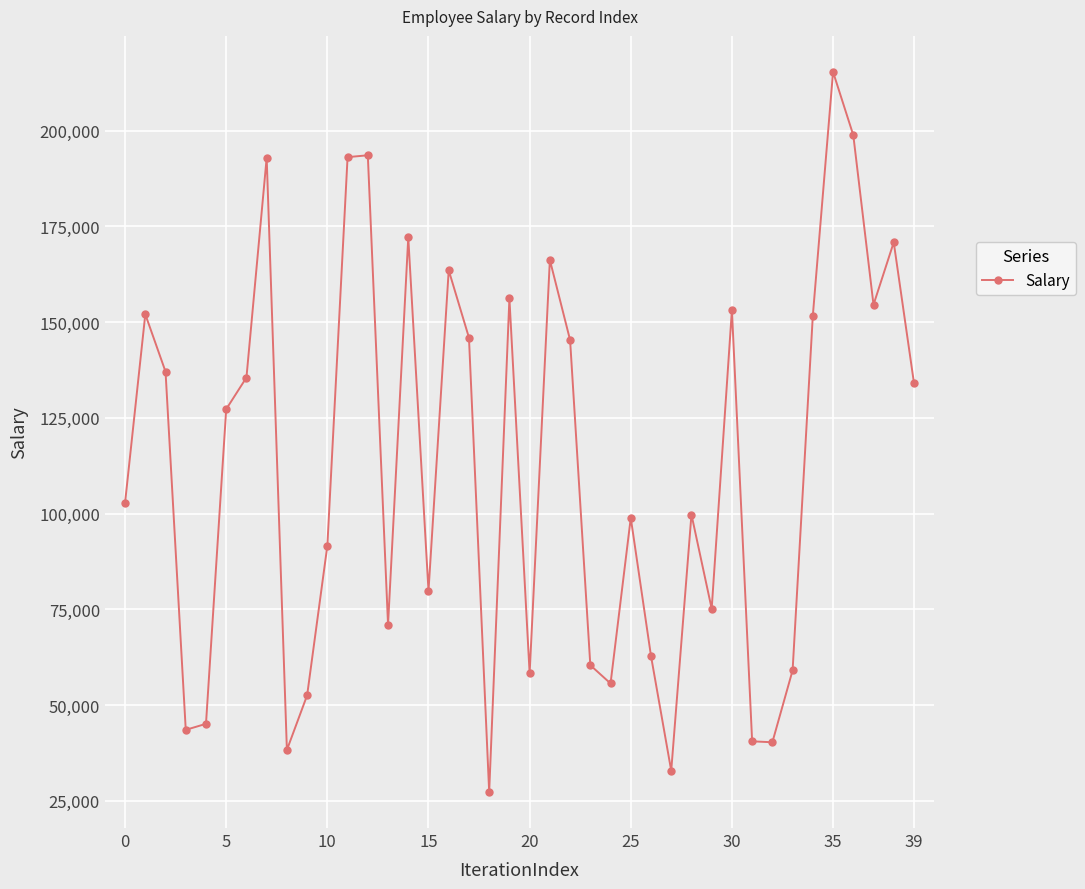

True or false: the data has more than 0 interior local peaks.

True